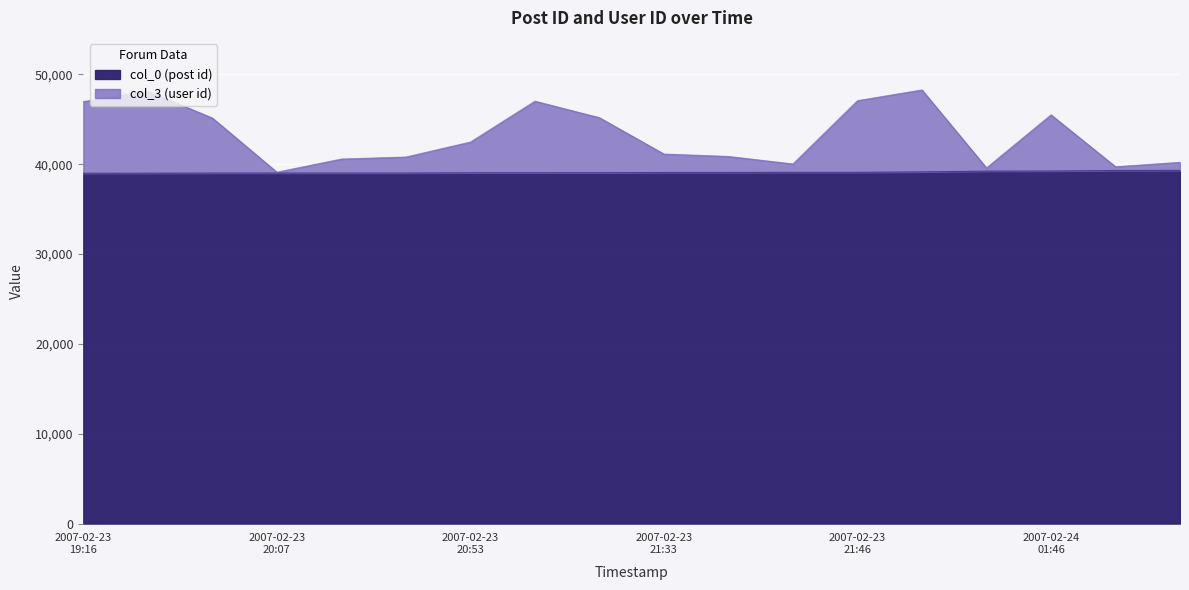

Is it true that col_3 (user id) equals 39117 at 2007-02-23 20:07?

True